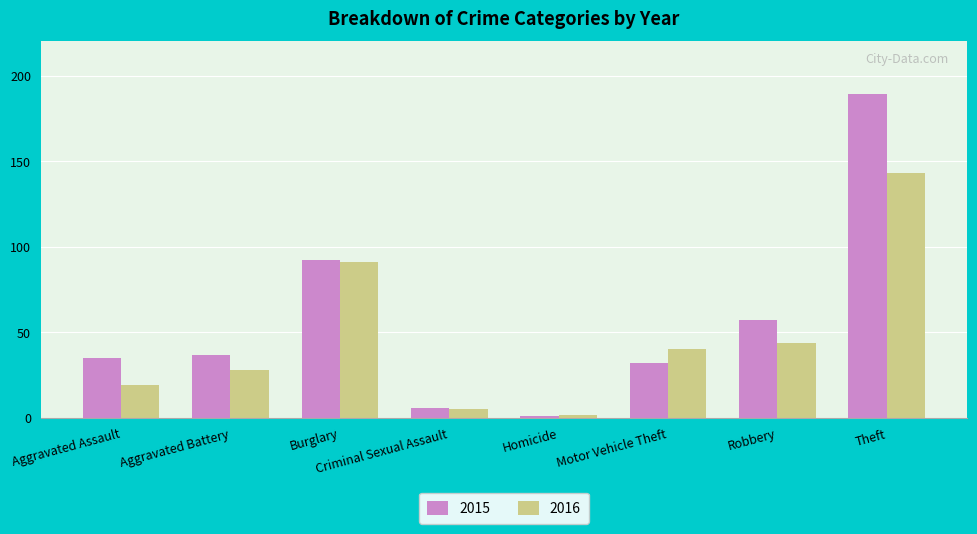

Reading left to right, transcribe all the data shown in this chart.

2015: Aggravated Assault=35	Aggravated Battery=37	Burglary=92	Criminal Sexual Assault=6	Homicide=1	Motor Vehicle Theft=32	Robbery=57	Theft=189
2016: Aggravated Assault=19	Aggravated Battery=28	Burglary=91	Criminal Sexual Assault=5	Homicide=2	Motor Vehicle Theft=40	Robbery=44	Theft=143